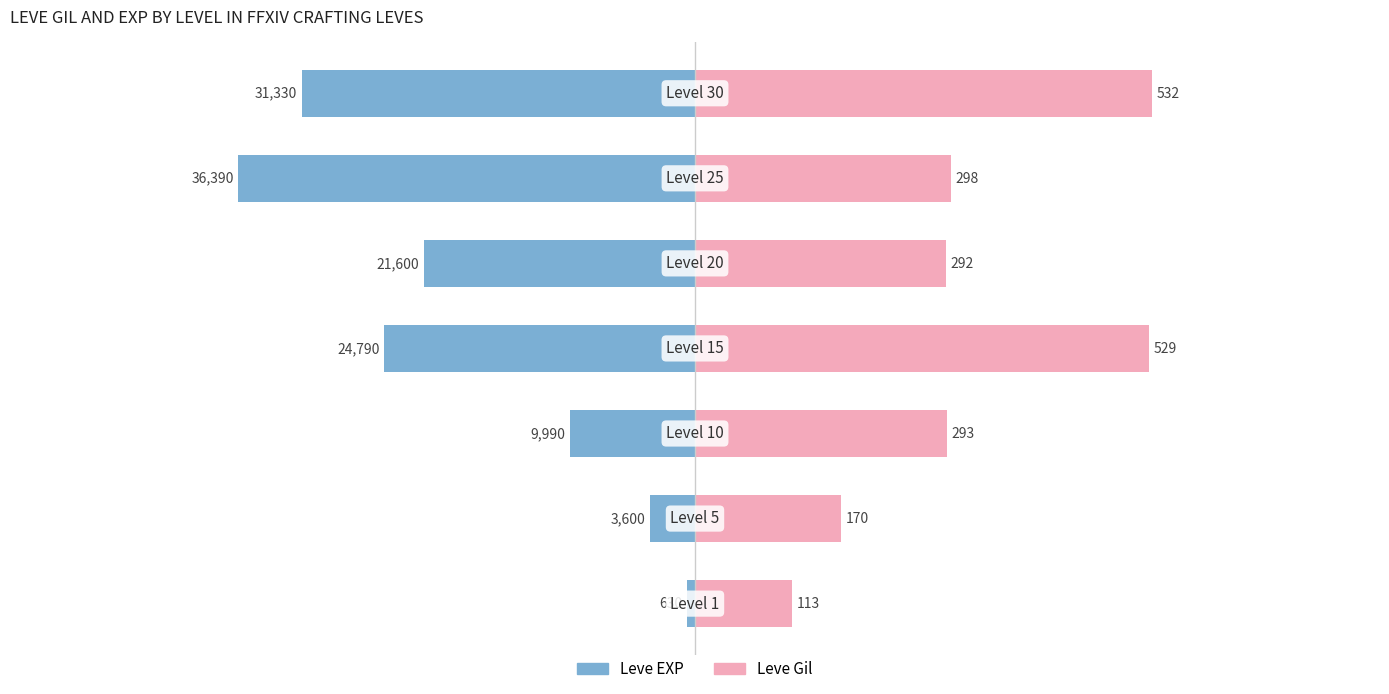

What is the sum of all Leve Gil values?

2227.0